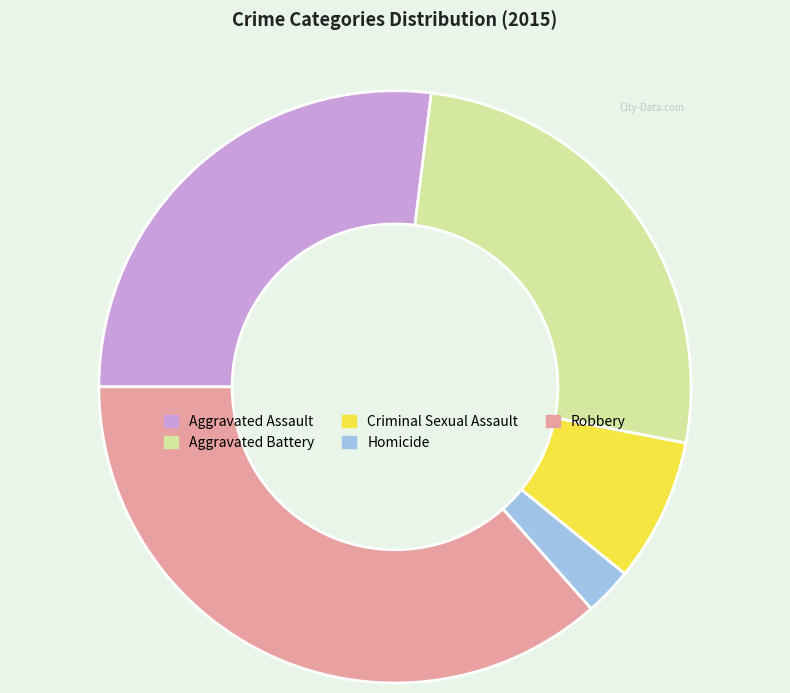

Is it true that Criminal Sexual Assault is 13% of the pie?

False